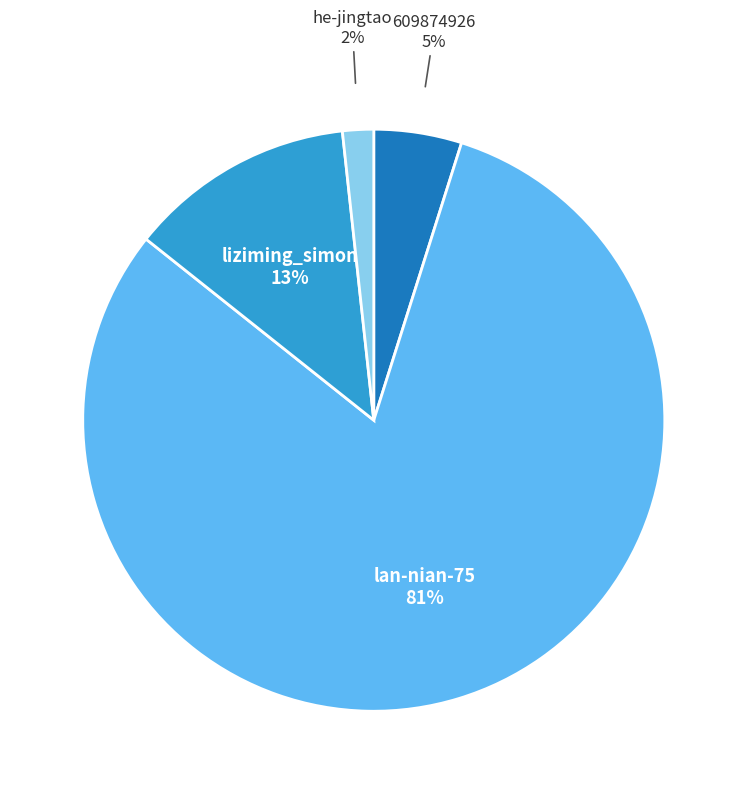

To the nearest percent, what portion does he-jingtao represent?

2%